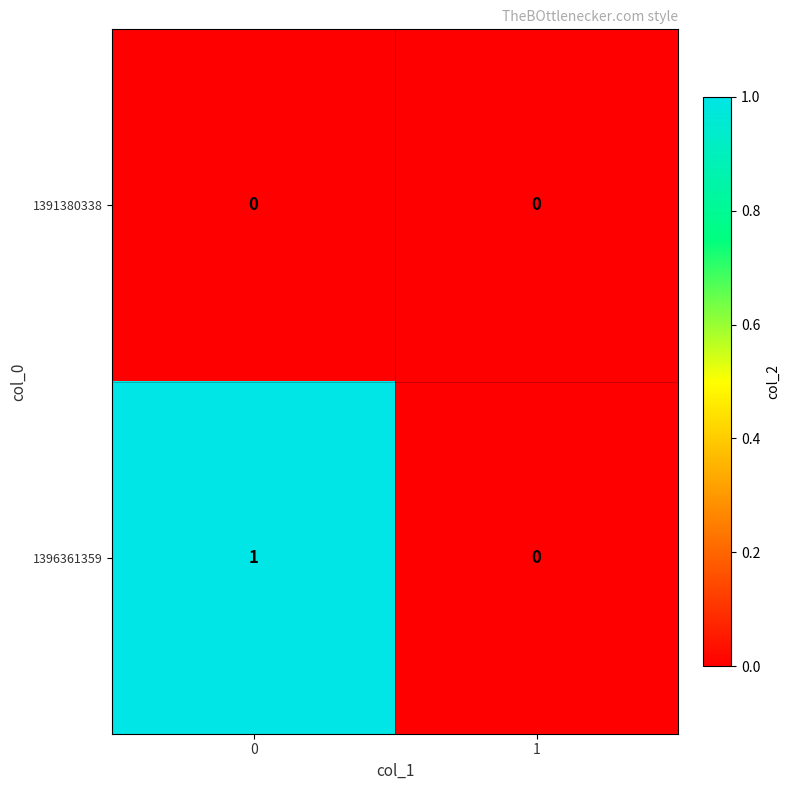

Which series has the largest total across all categories?

1396361359